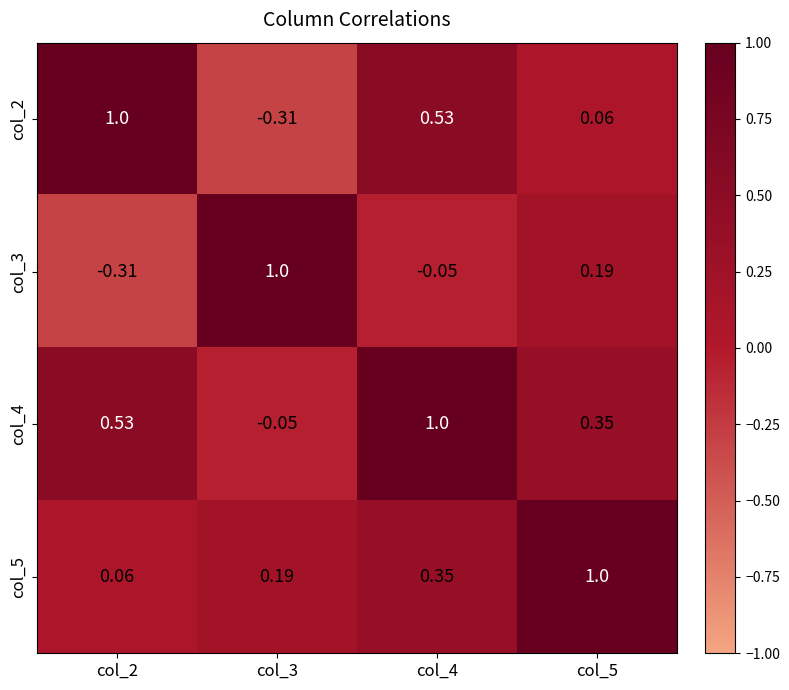

What is the difference between the highest and lowest values at col_5?

0.9